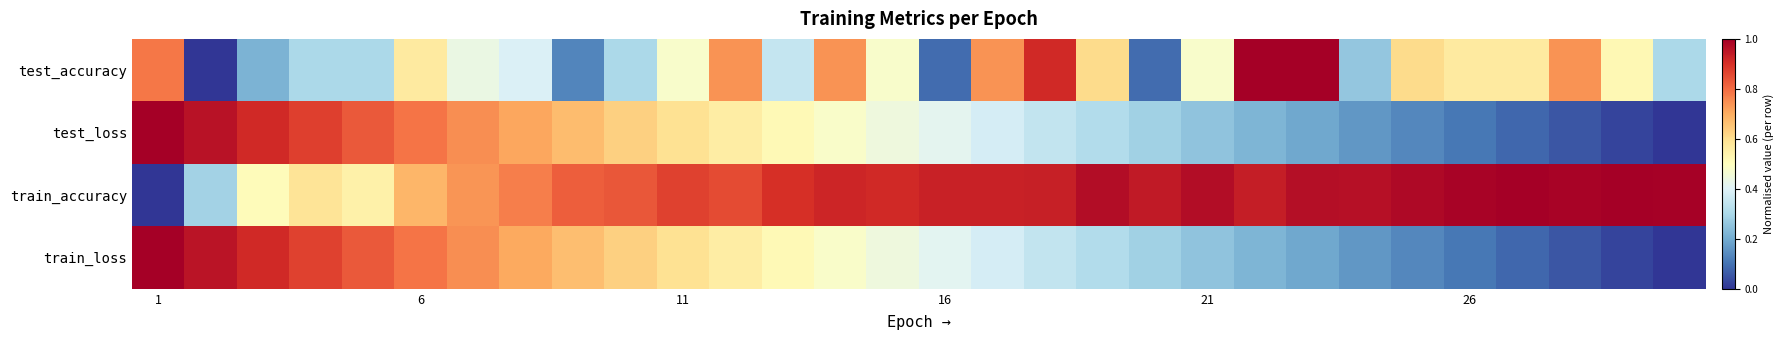

How many distinct data groups are displayed?

4